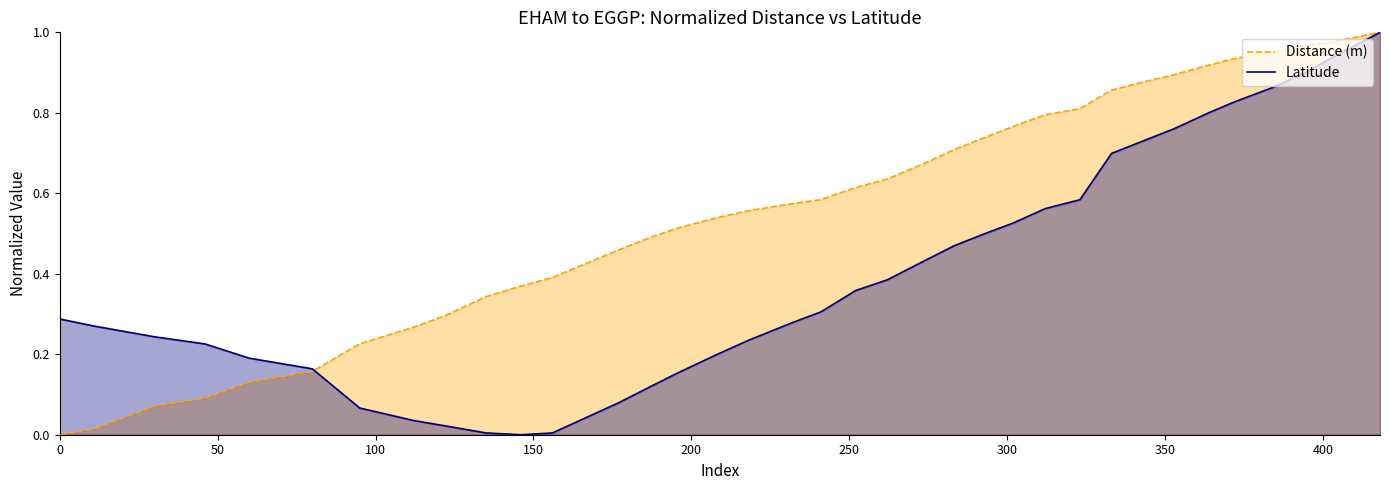

Which series has the largest total across all categories?

Distance (m)